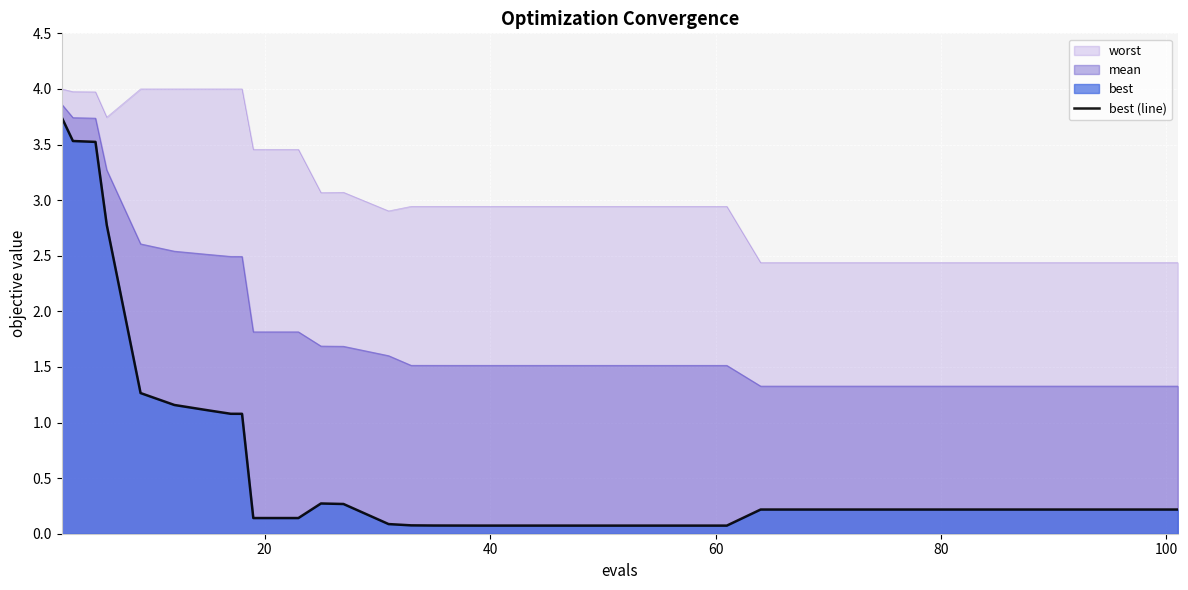

Which series has the largest total across all categories?

worst